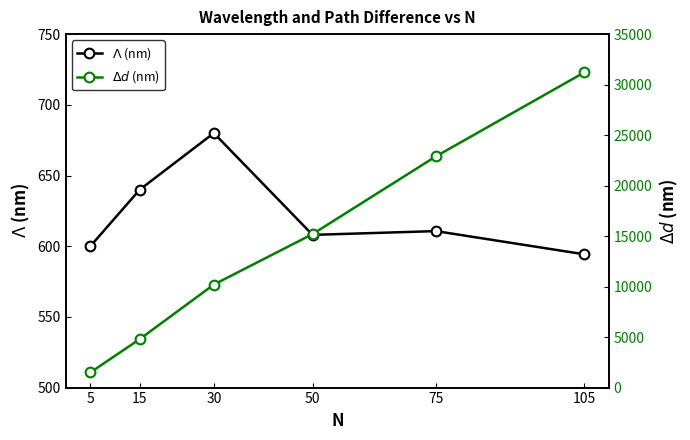

How many categories are shown in the chart?

6